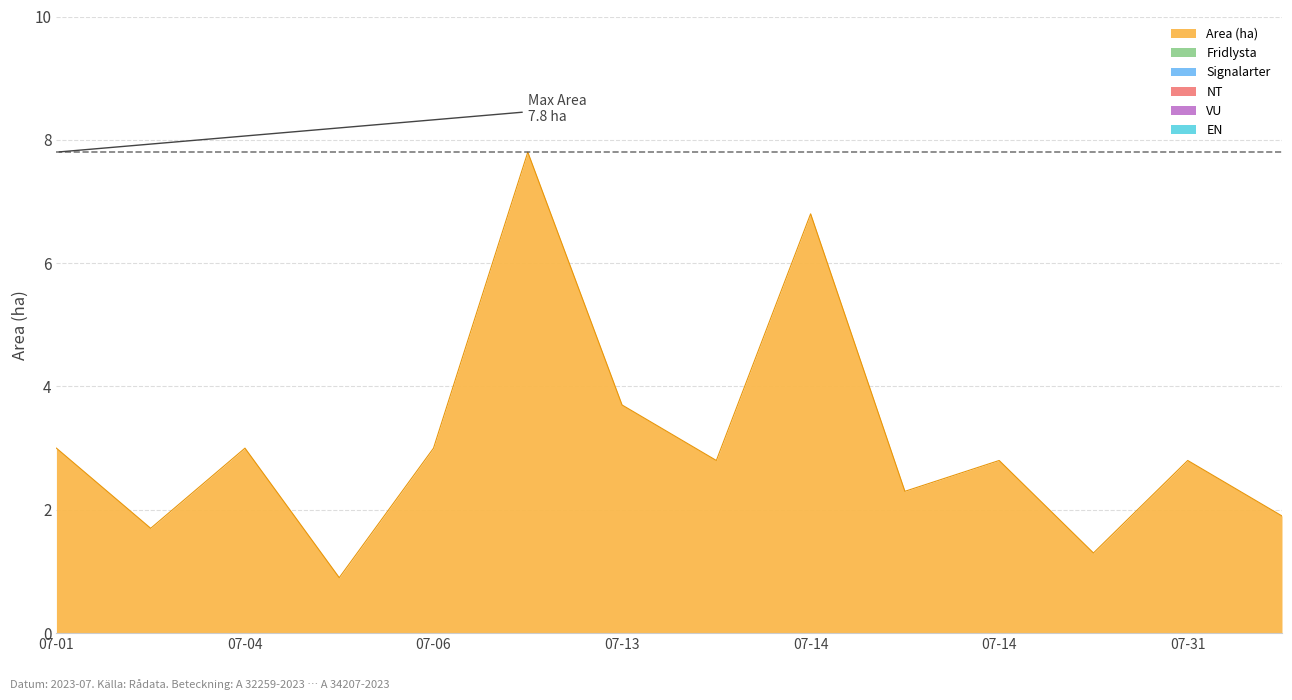

Reading left to right, transcribe all the data shown in this chart.

Area (ha): 3.0	1.7	3.0	0.9	3.0	7.8	3.7	2.8	6.8	2.3	2.8	1.3	2.8	1.9
Fridlysta: 0.0	0.0	0.0	0.0	0.0	0.0	0.0	0.0	0.0	0.0	0.0	0.0	0.0	0.0
Signalarter: 0.0	0.0	0.0	0.0	0.0	0.0	0.0	0.0	0.0	0.0	0.0	0.0	0.0	0.0
NT: 0.0	0.0	0.0	0.0	0.0	0.0	0.0	0.0	0.0	0.0	0.0	0.0	0.0	0.0
VU: 0.0	0.0	0.0	0.0	0.0	0.0	0.0	0.0	0.0	0.0	0.0	0.0	0.0	0.0
EN: 0.0	0.0	0.0	0.0	0.0	0.0	0.0	0.0	0.0	0.0	0.0	0.0	0.0	0.0